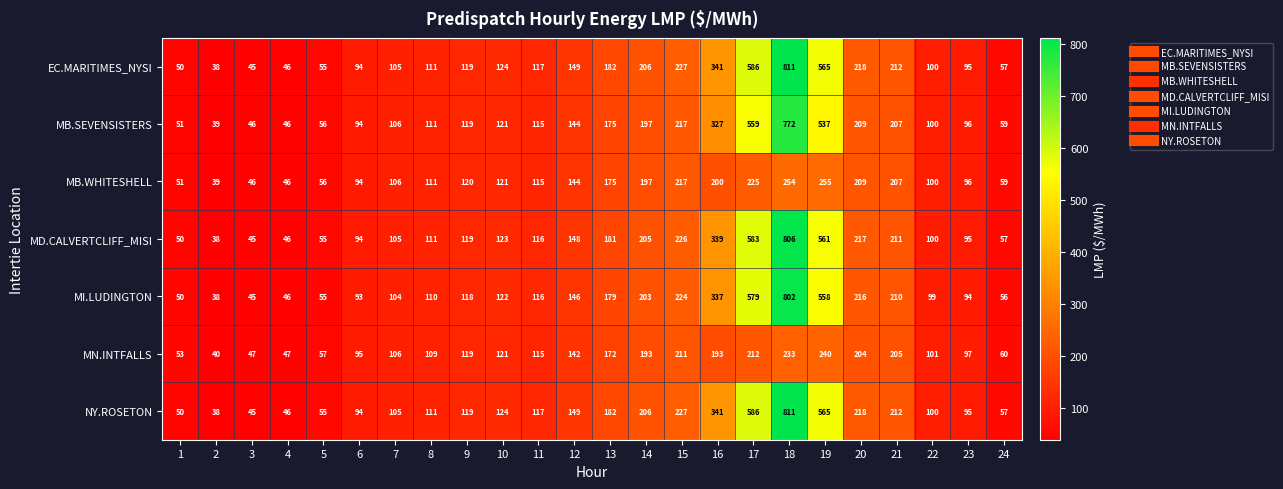

What is the sum of the NY.ROSETON values at 3 and 11?

162